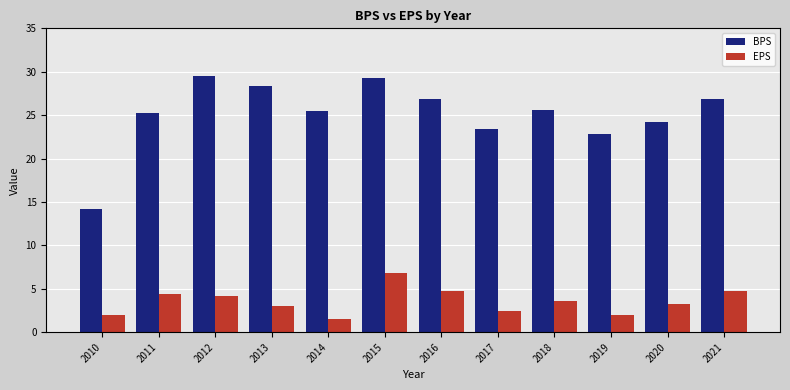

Between 2015 and 2021, which series saw the biggest shift?

BPS